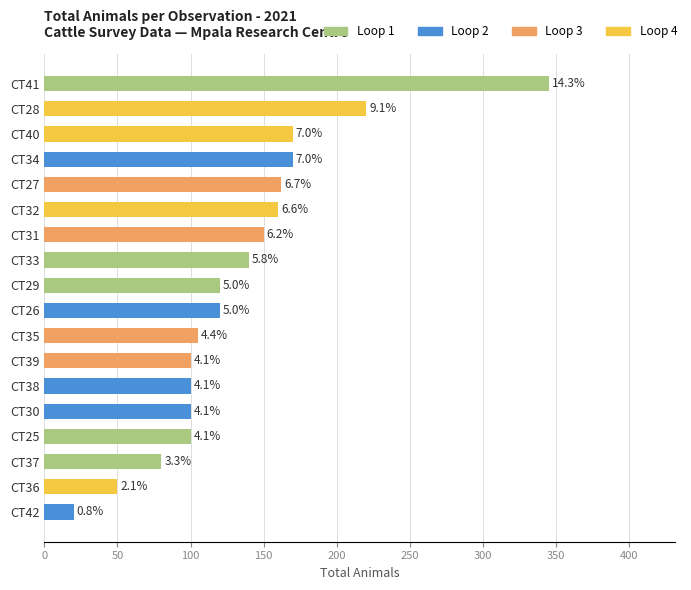

Does the chart contain any negative values?

No